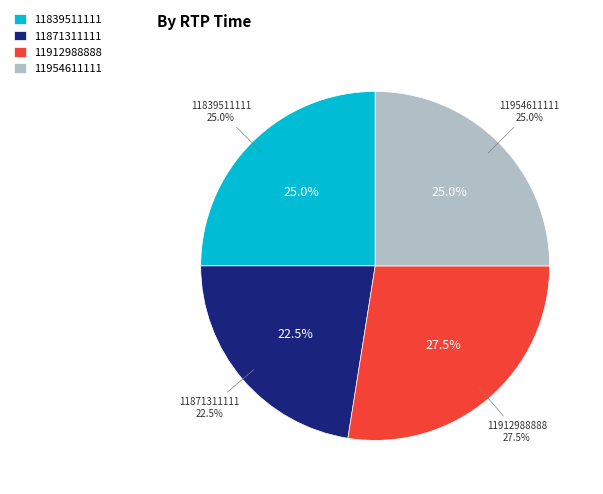

What is the smallest slice in the pie chart?

11871311111